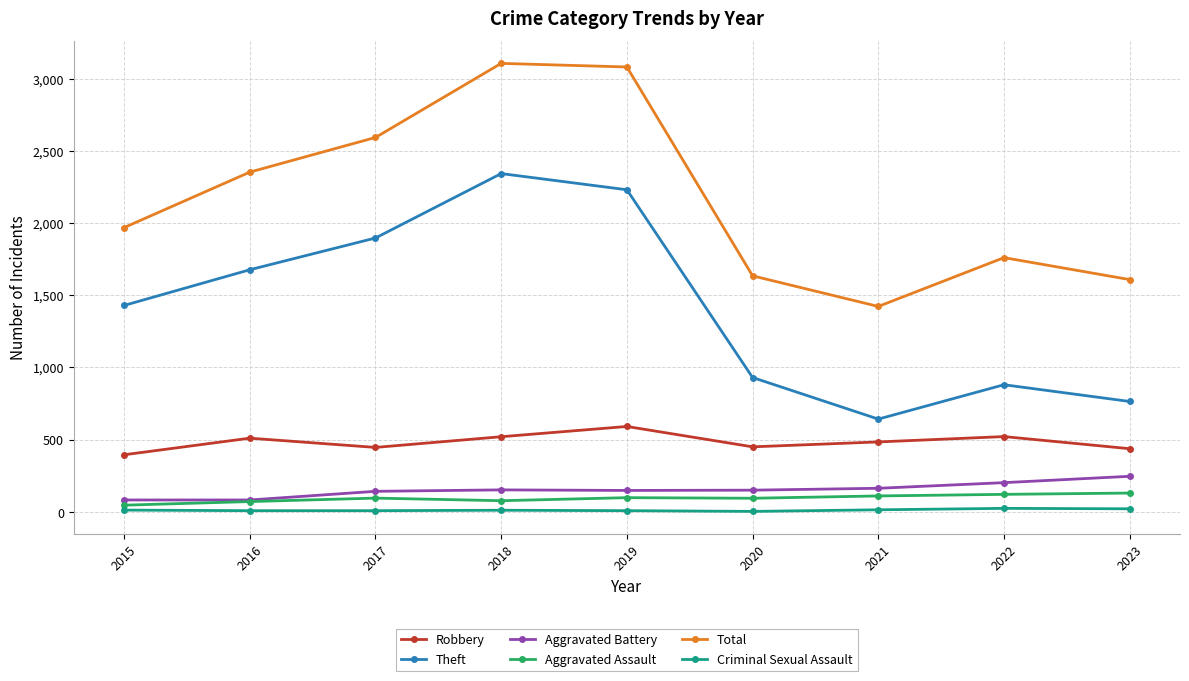

Where is the first local minimum for Robbery?

2017